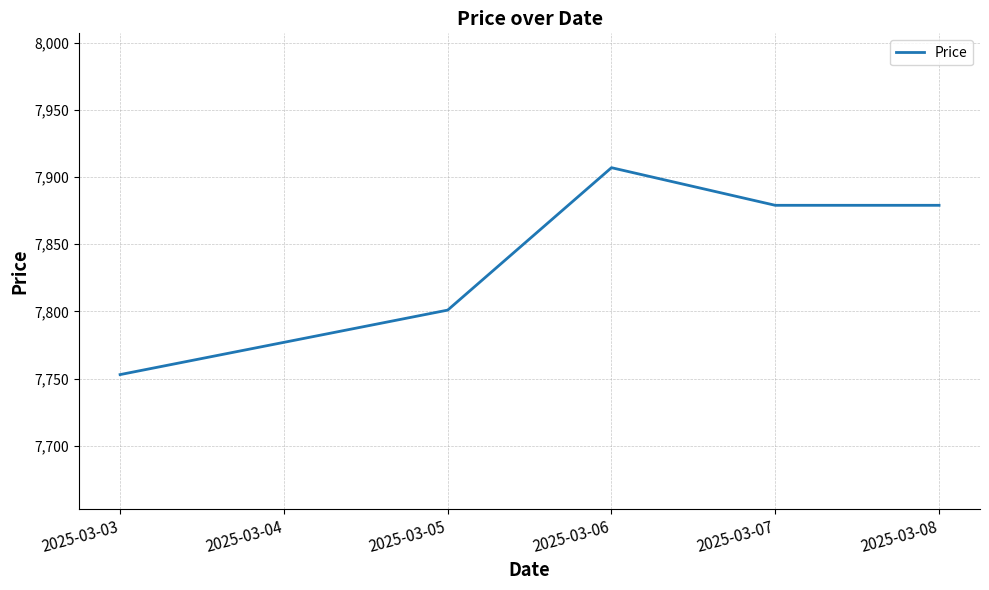

Is it true that the value at 2025-03-06 is 7907?

True